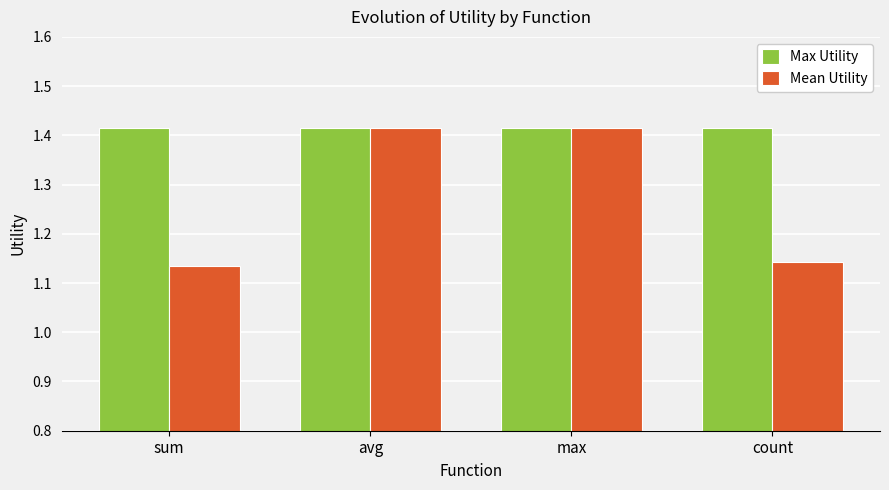

What is the difference between the maximum and minimum values in the Mean Utility series?

0.3